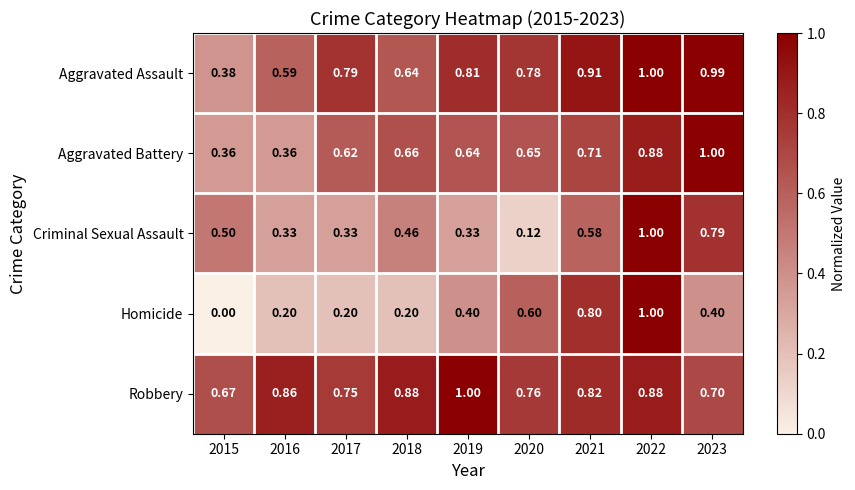

What is the difference between the highest and lowest values at 2020?

0.7